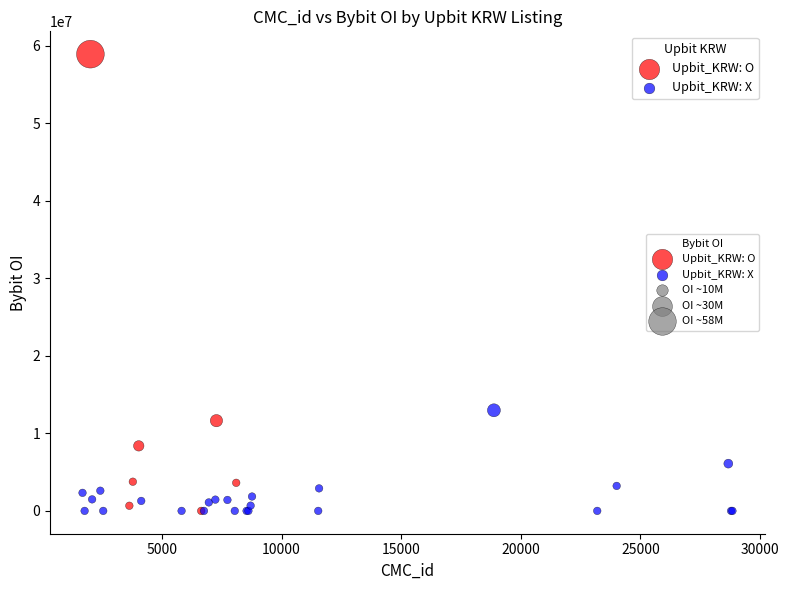

Which series reaches the maximum Y coordinate?

Upbit_KRW: O